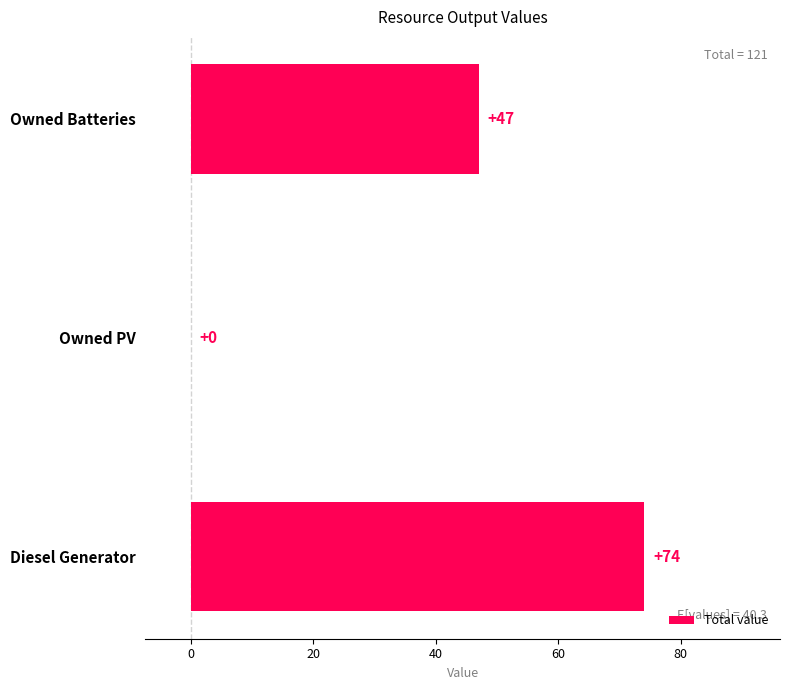

At which category does the chart reach its peak across all series?

Diesel Generator